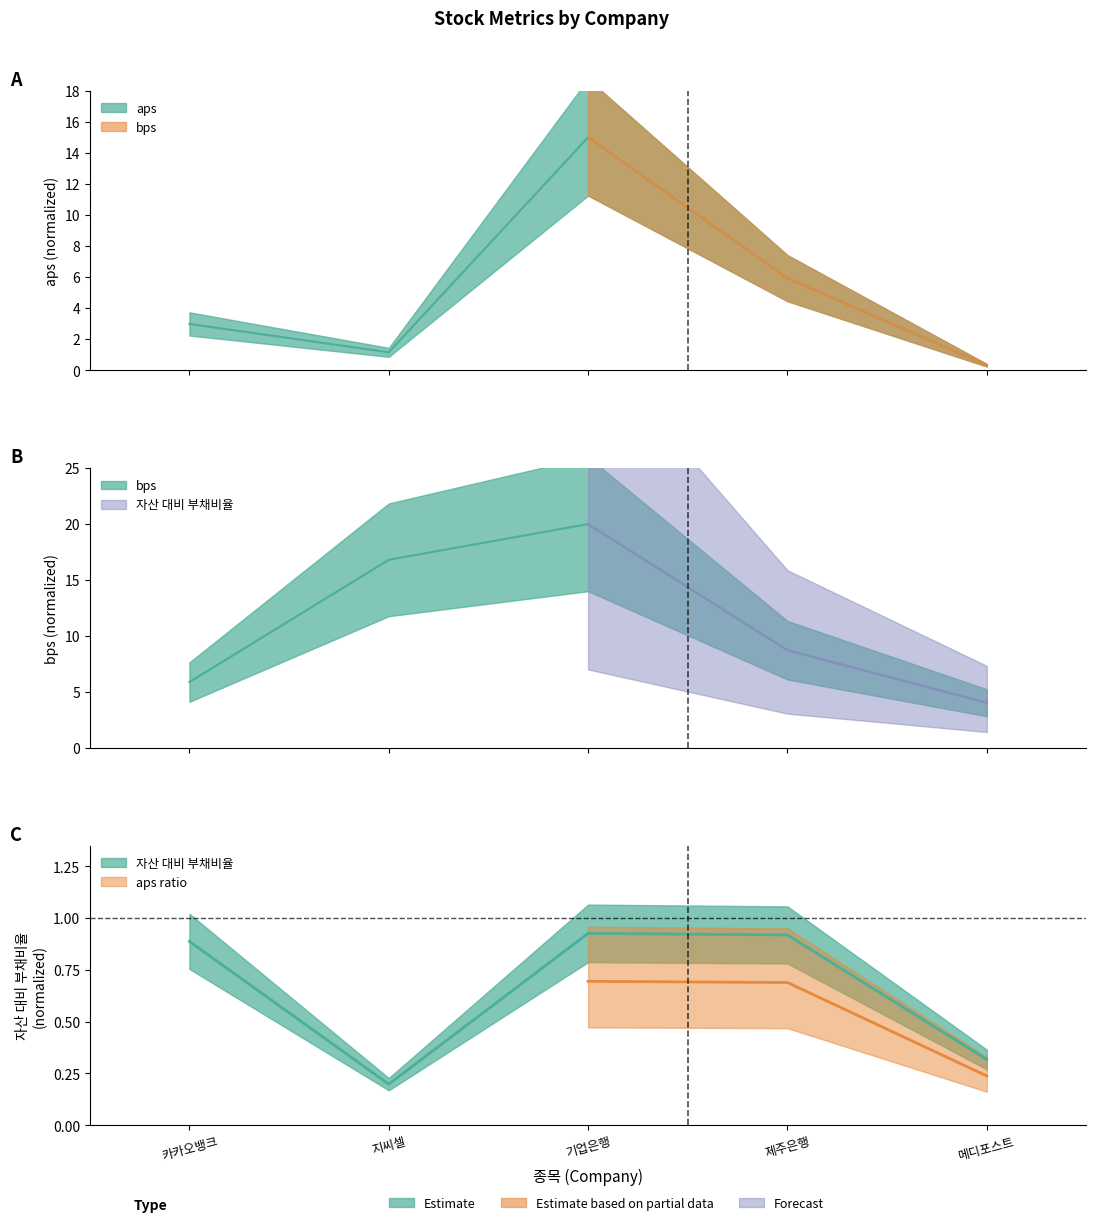

Between 기업은행 and 카카오뱅크, which is larger?

기업은행